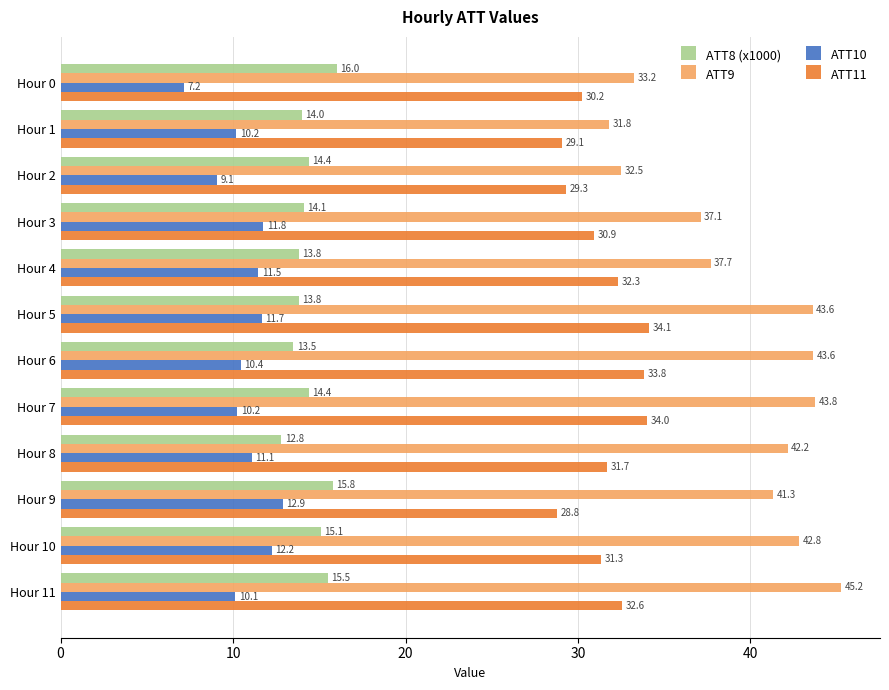

How many values in the ATT9 series are below 42?

6